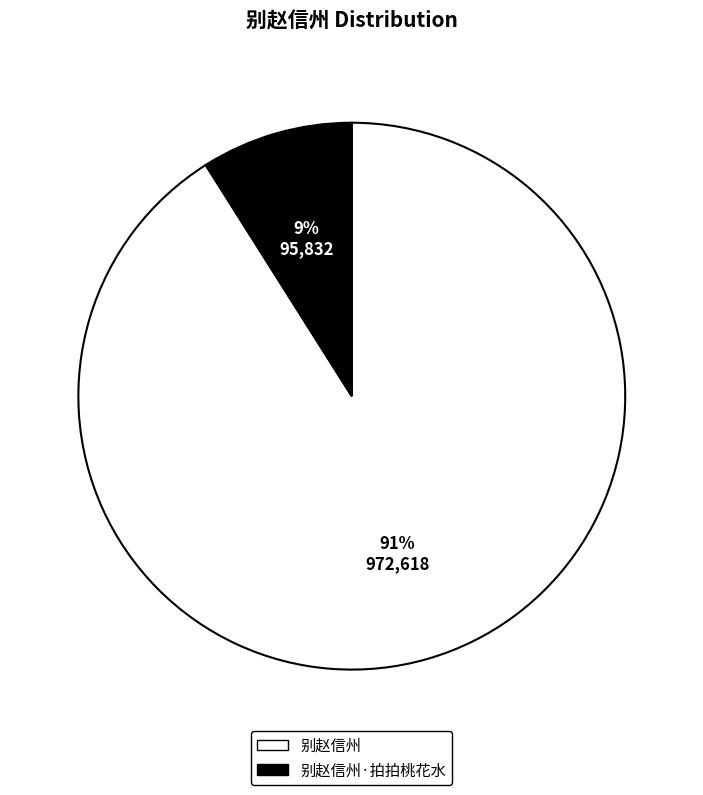

Is there a majority slice in this chart?

Yes